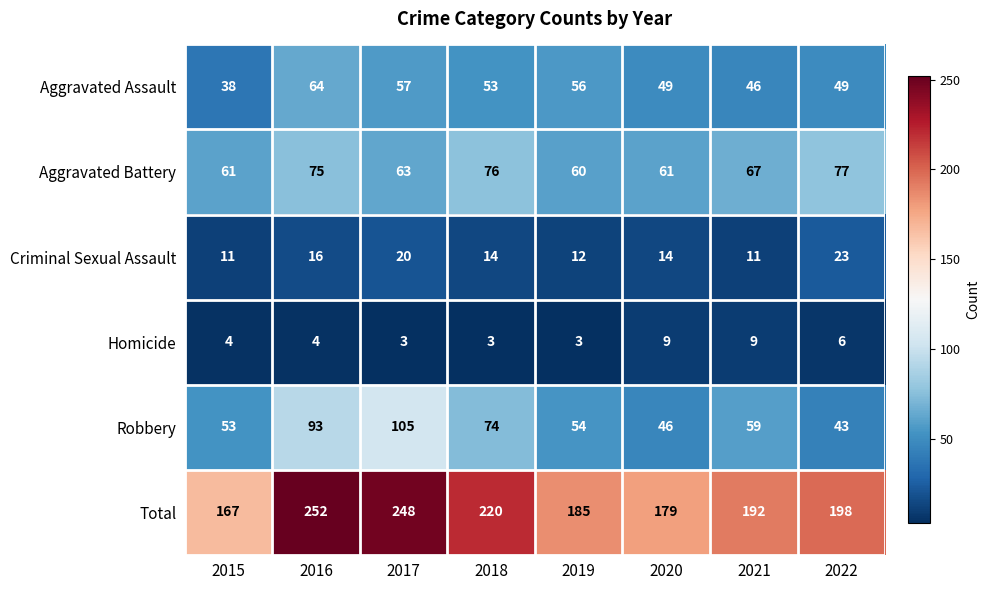

At which category does the chart reach its peak across all series?

2016